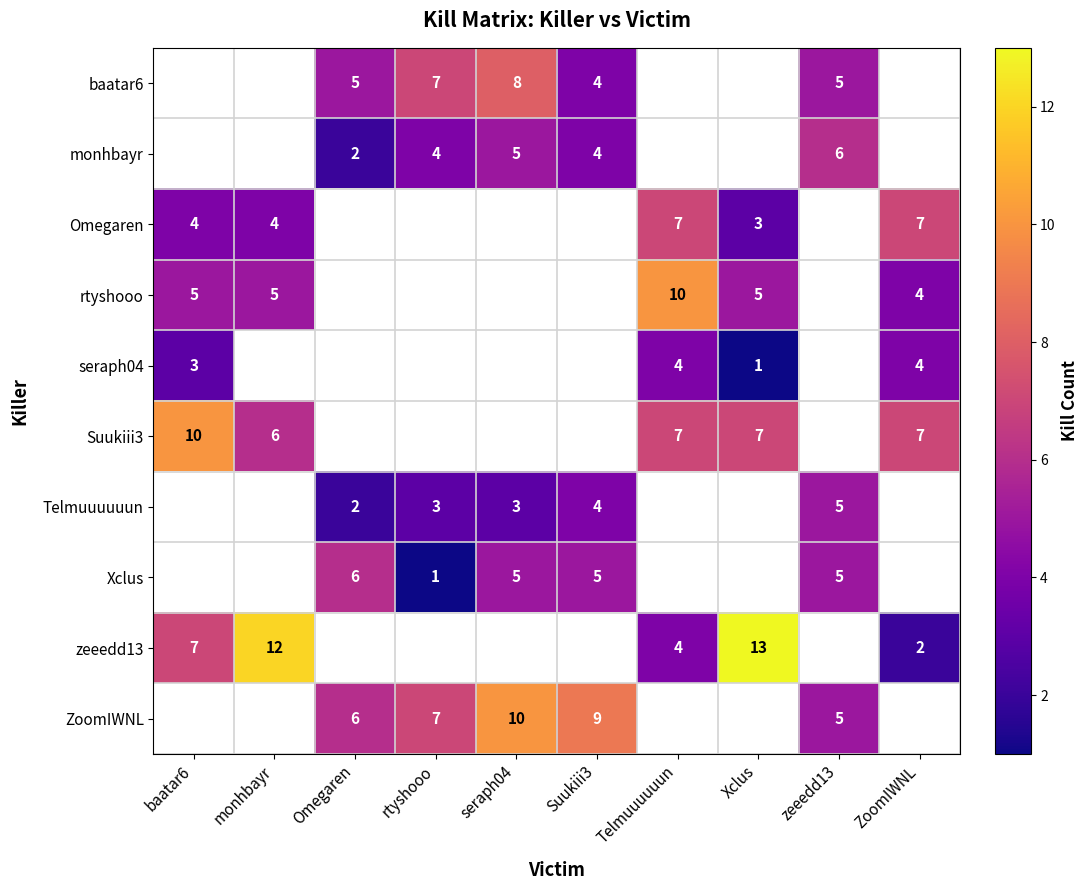

At how many categories does at least one series exceed 5?

10